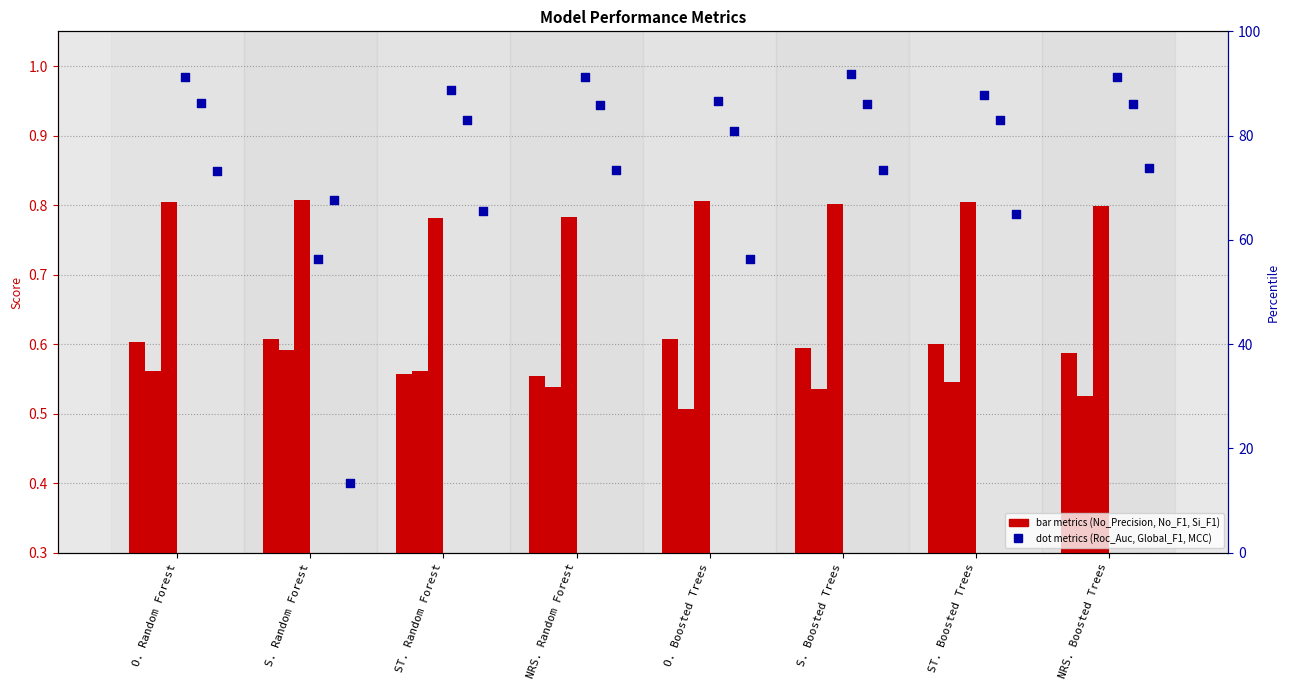

Which series has the largest total across all categories?

Roc_Auc